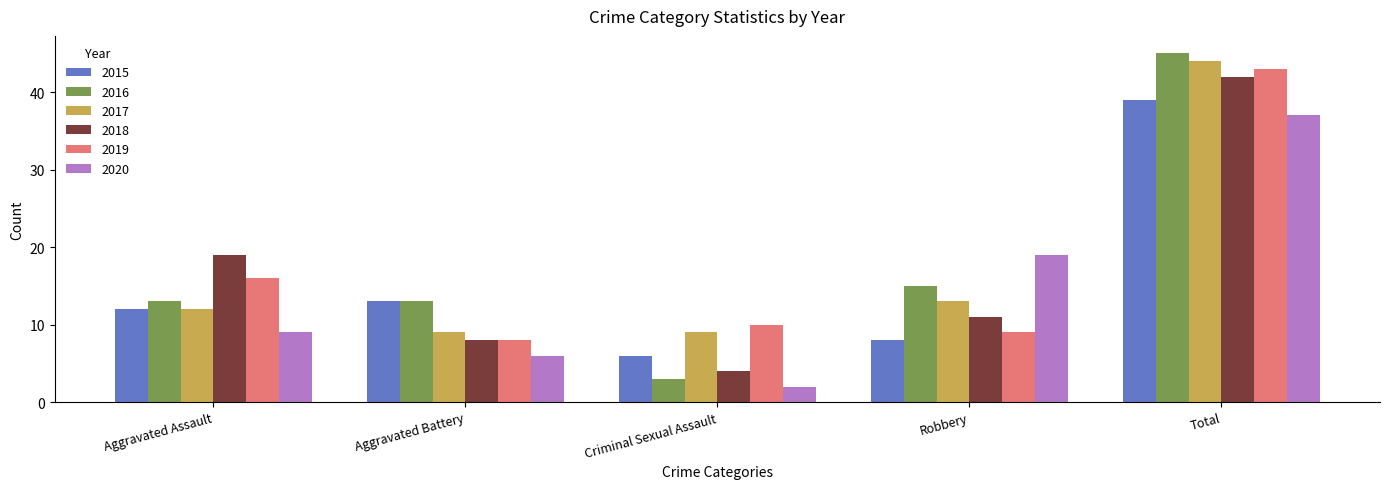

True or false: 2017 has a value of 14 at Aggravated Battery.

False